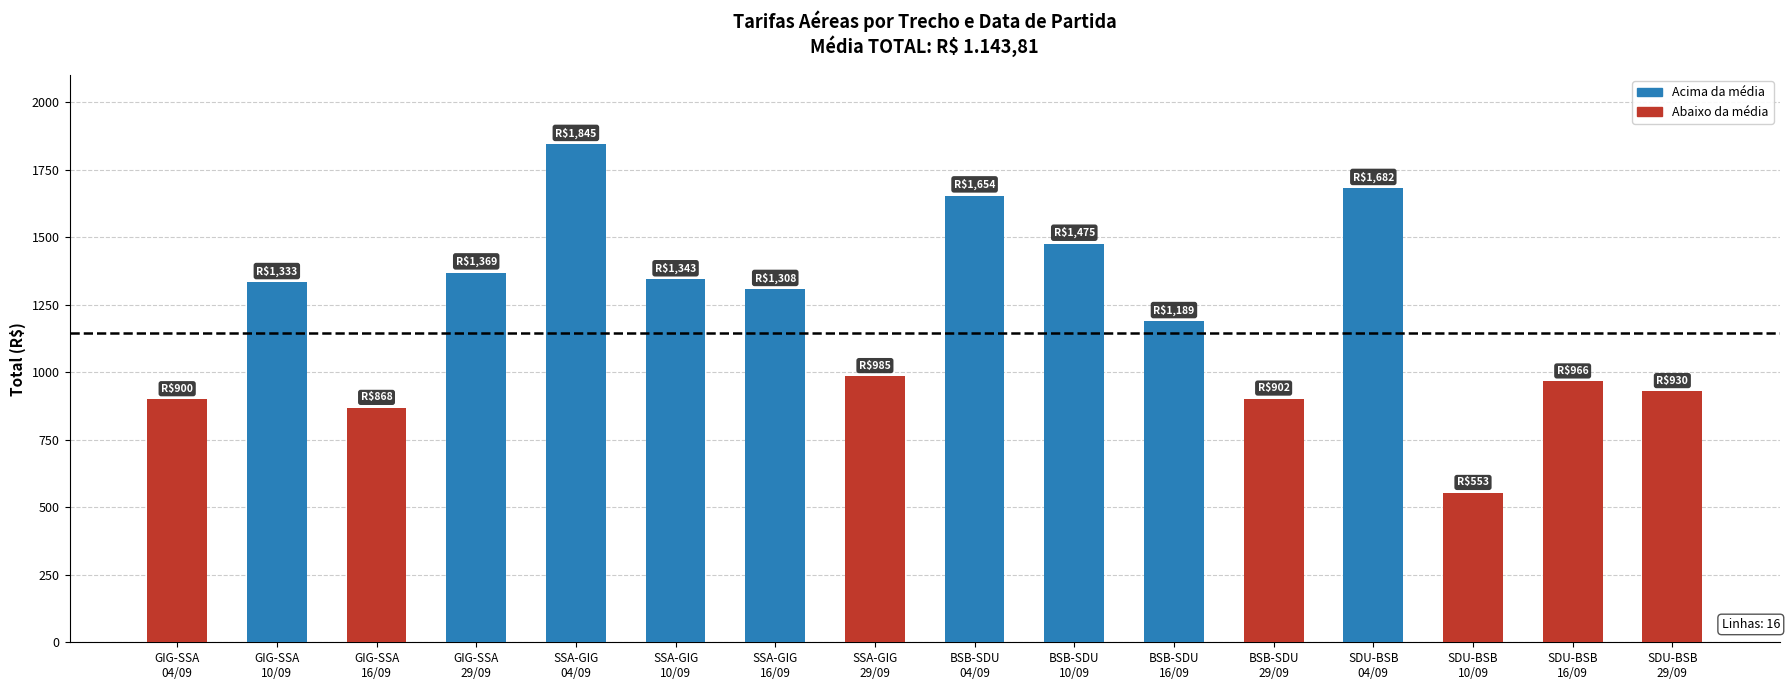

What is the label of the 11th bar from the left?

BSB-SDU
16/09